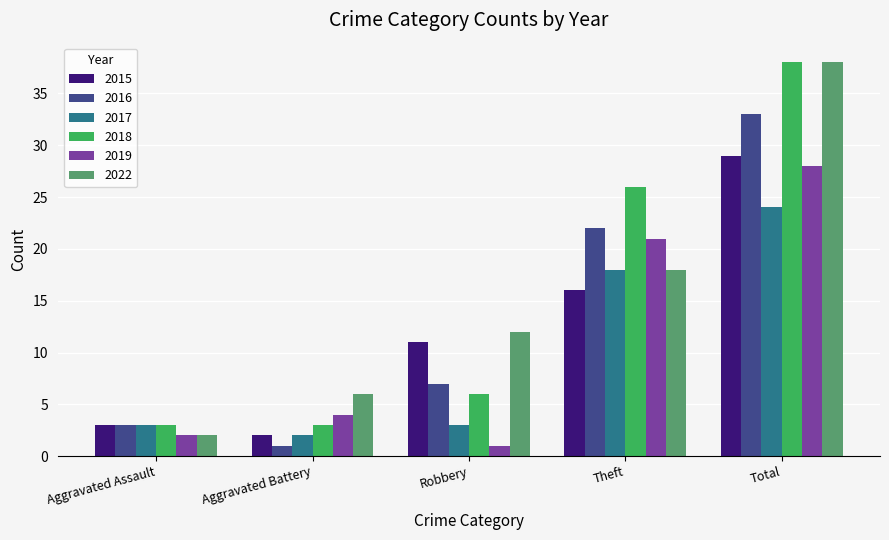

How many groups of bars are there?

5